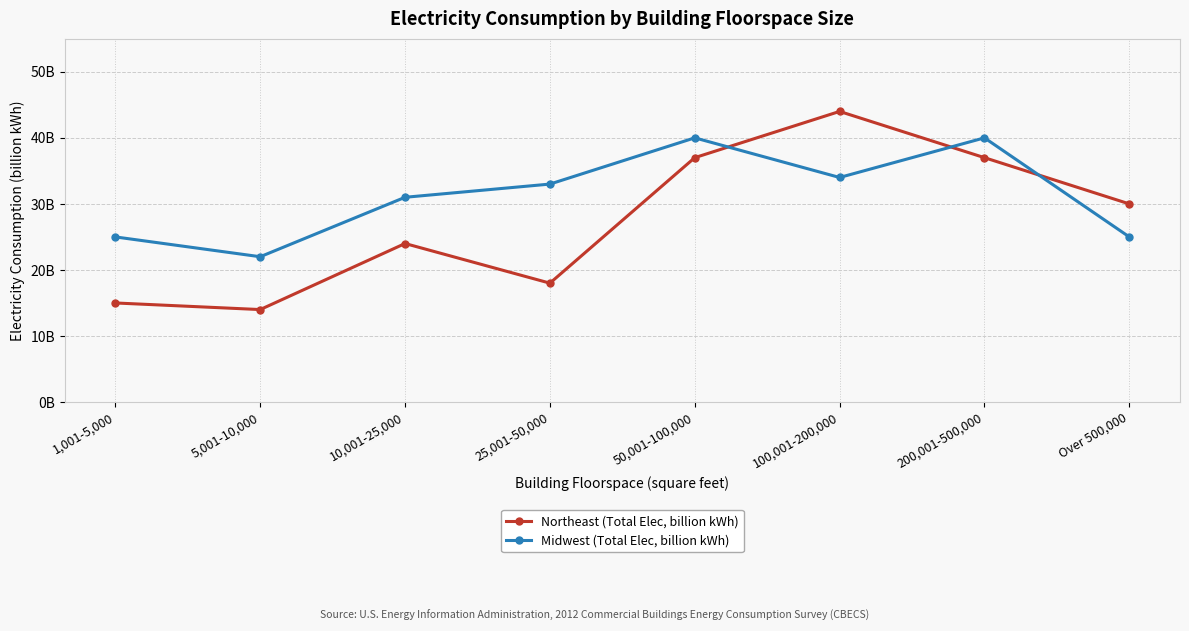

Between which two adjacent categories do Midwest (Total Elec, billion kWh) and Northeast (Total Elec, billion kWh) first intersect?

50,001-100,000 and 100,001-200,000